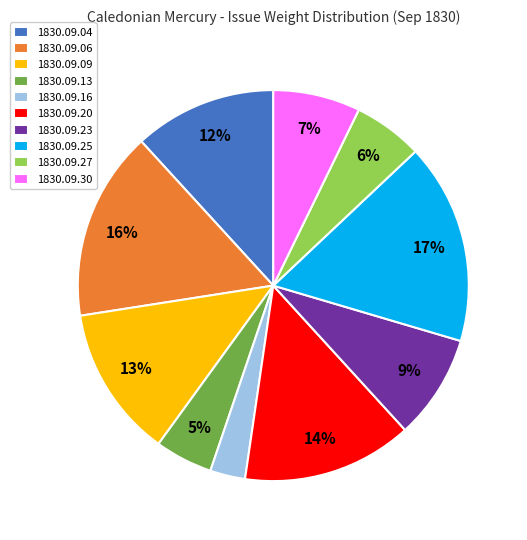

How many slices are in this pie chart?

10